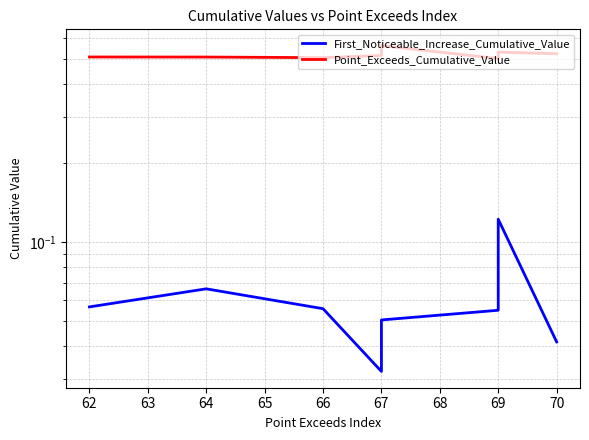

Rank the series by their maximum value, from lowest to highest.

First_Noticeable_Increase_Cumulative_Value, Point_Exceeds_Cumulative_Value